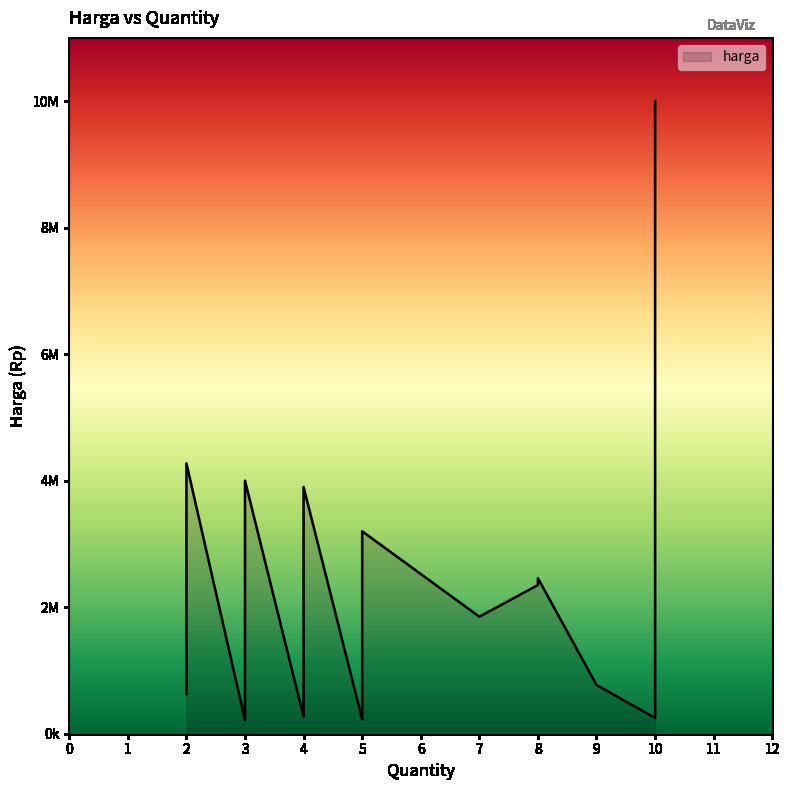

How many distinct data groups are displayed?

1